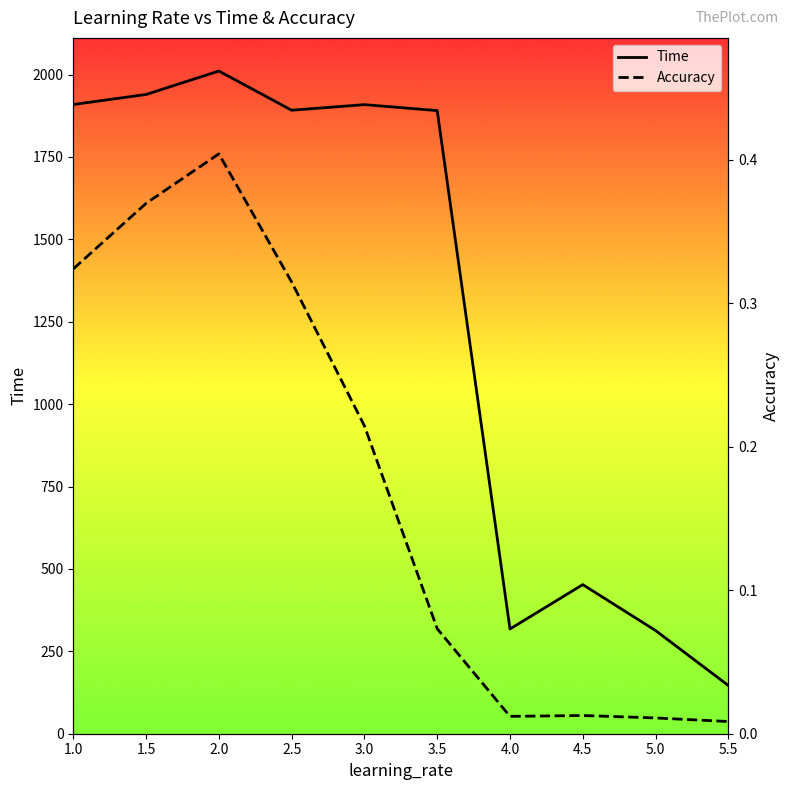

What value does the Accuracy series have at 3.0?

0.2